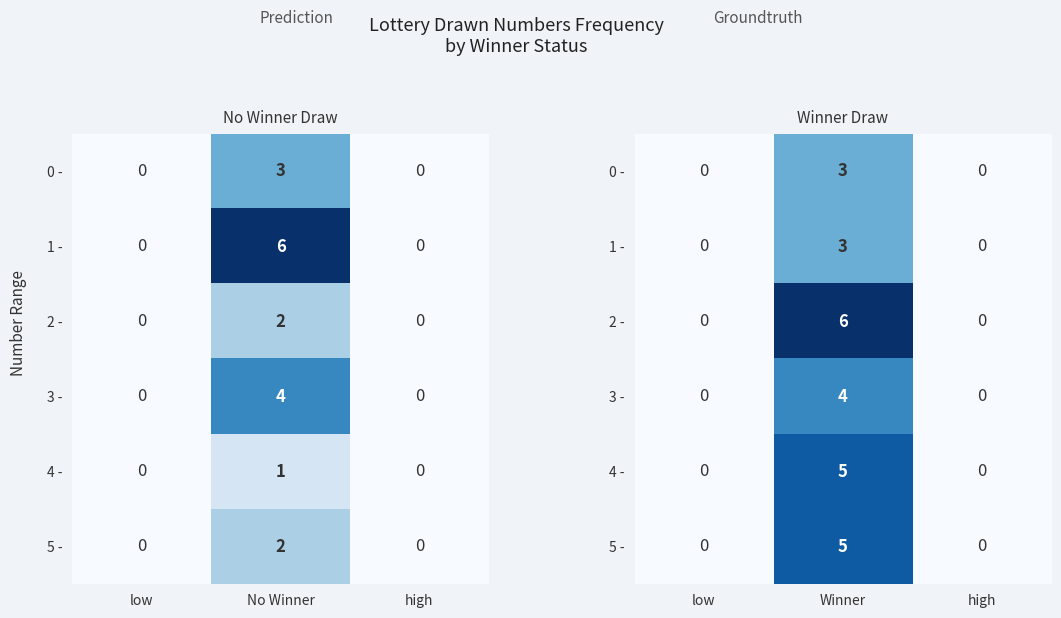

The 4 - series shows 0 at low. True or false?

True